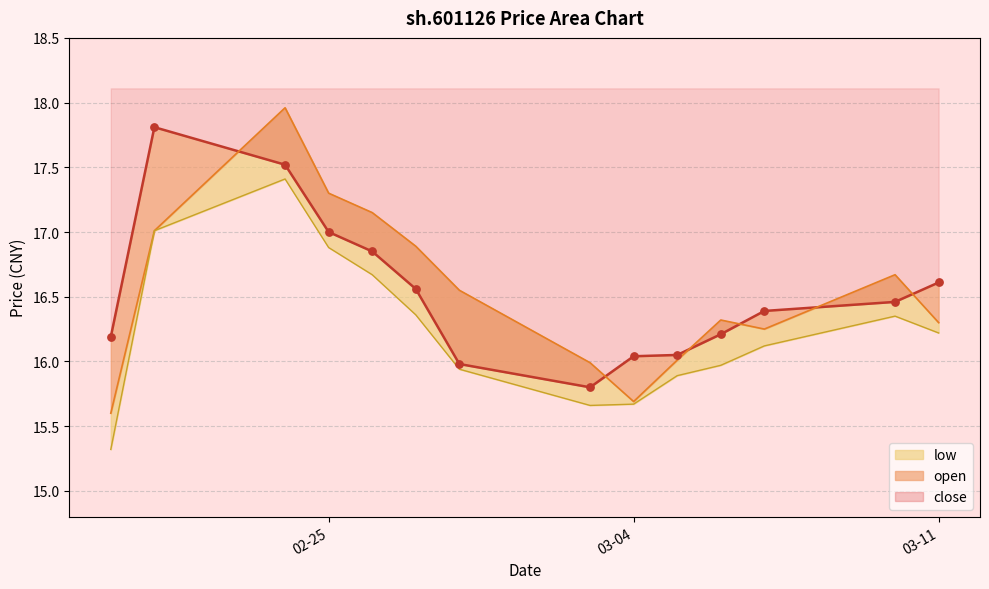

At how many categories does at least one series exceed 17?

4